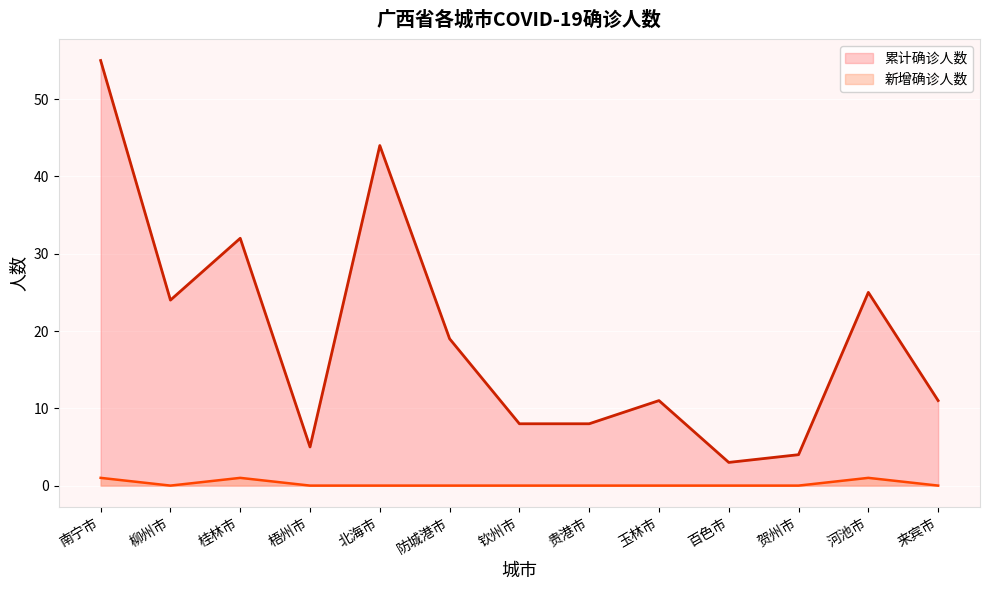

Between 柳州市 and 玉林市, which series saw the biggest shift?

累计确诊人数